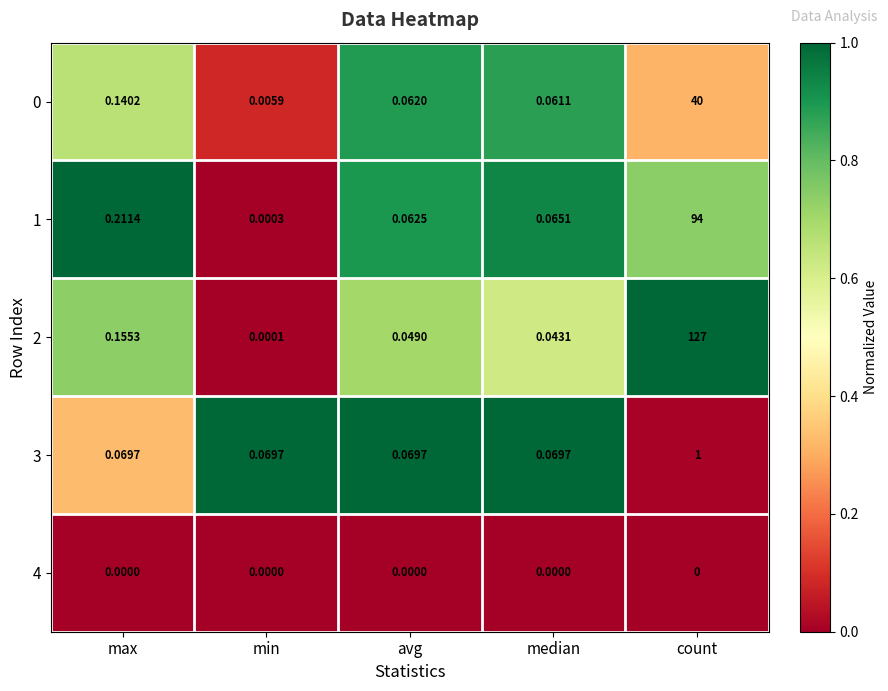

Where is 2 nearest to the value 63?

max